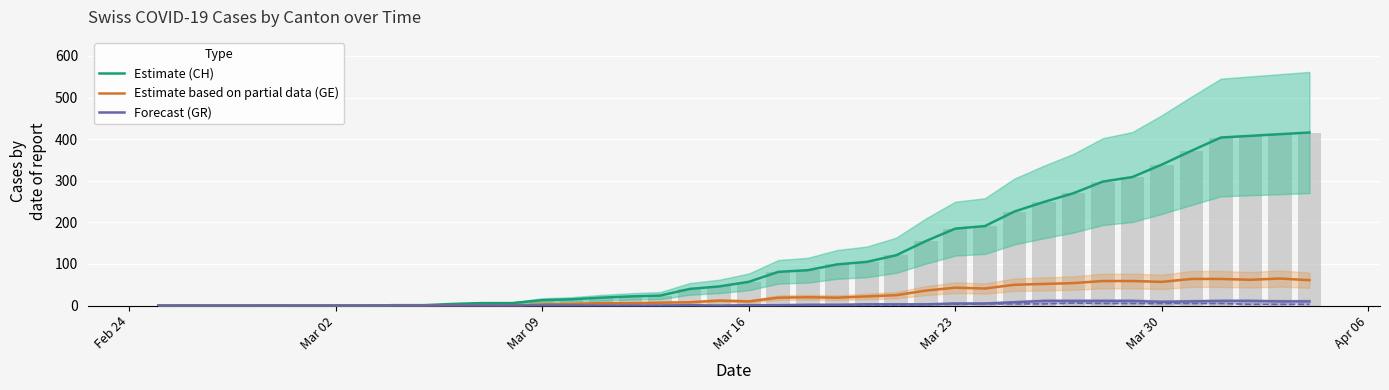

Are the bars horizontal?

No